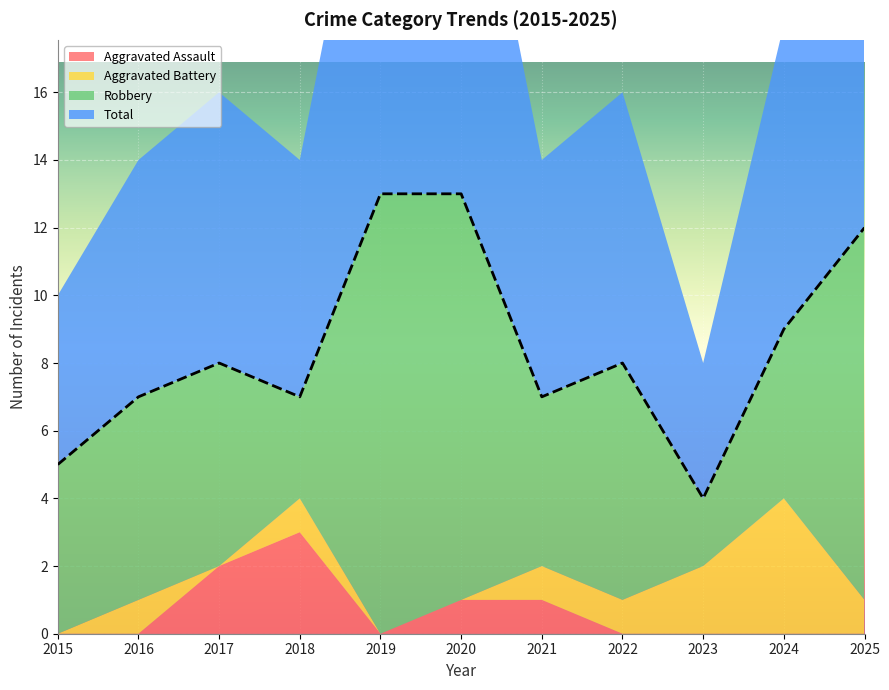

What is the difference between the maximum and minimum values in the Robbery series?

11